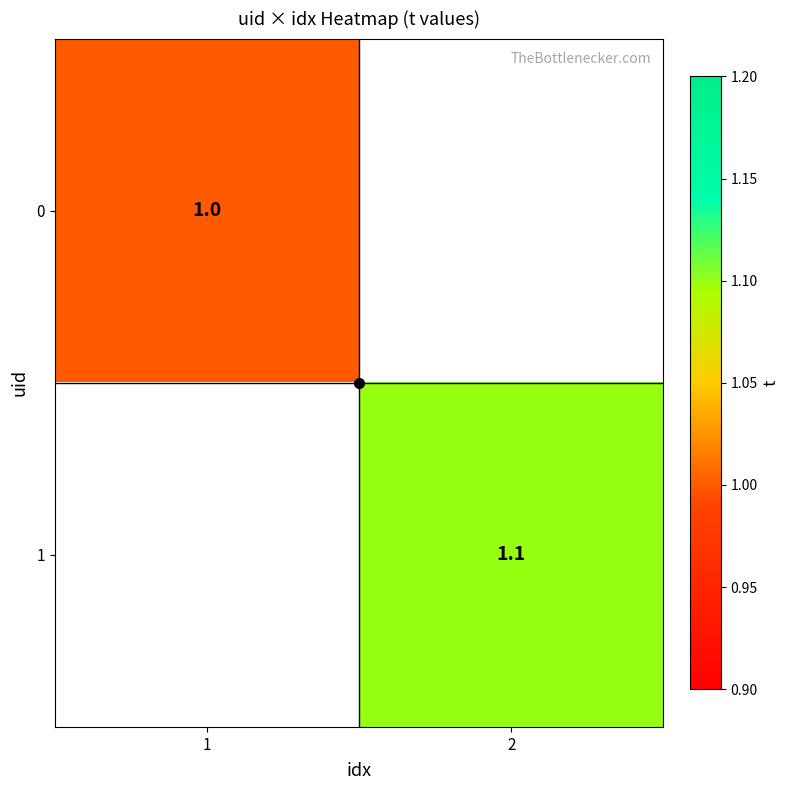

Read the 1 value at 2.

1.1